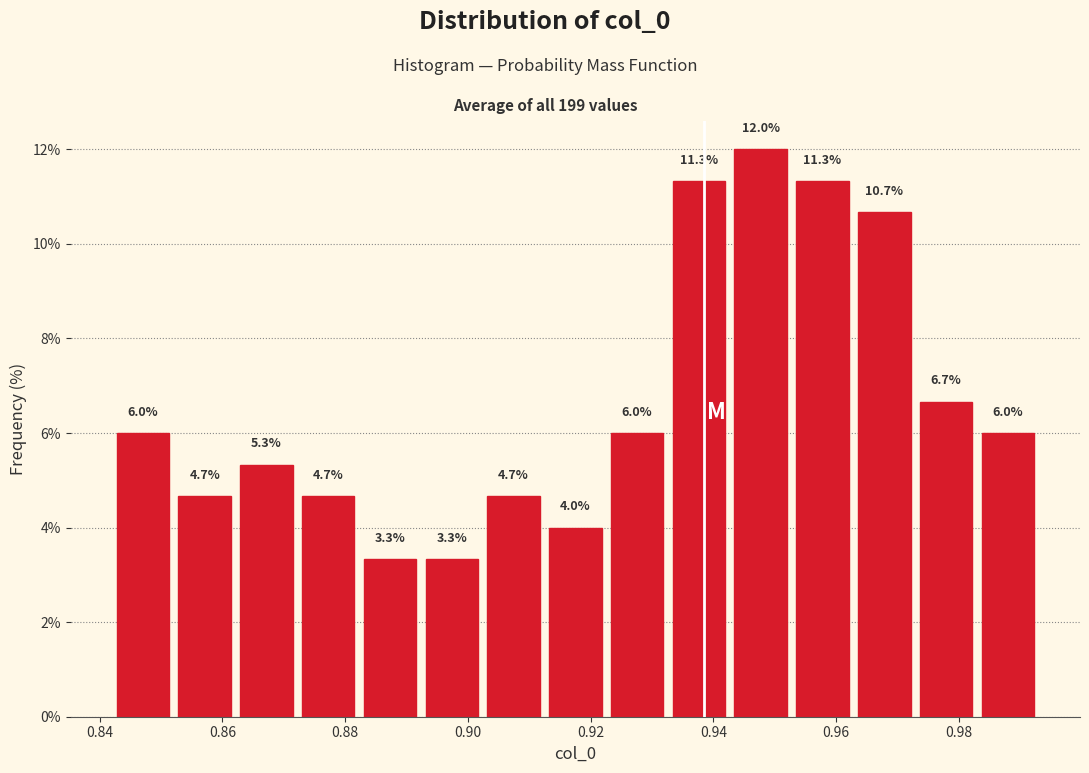

How tall is the bar that spans 0.952 to 0.962 on the x-axis? The bar edges are not printed on the chart, so give them approximately, as read against the axis.

11.3